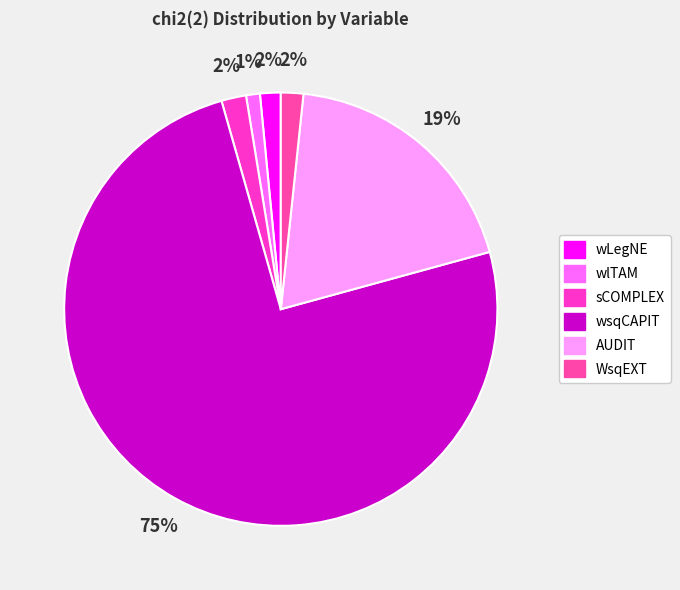

Which category accounts for the majority?

wsqCAPIT